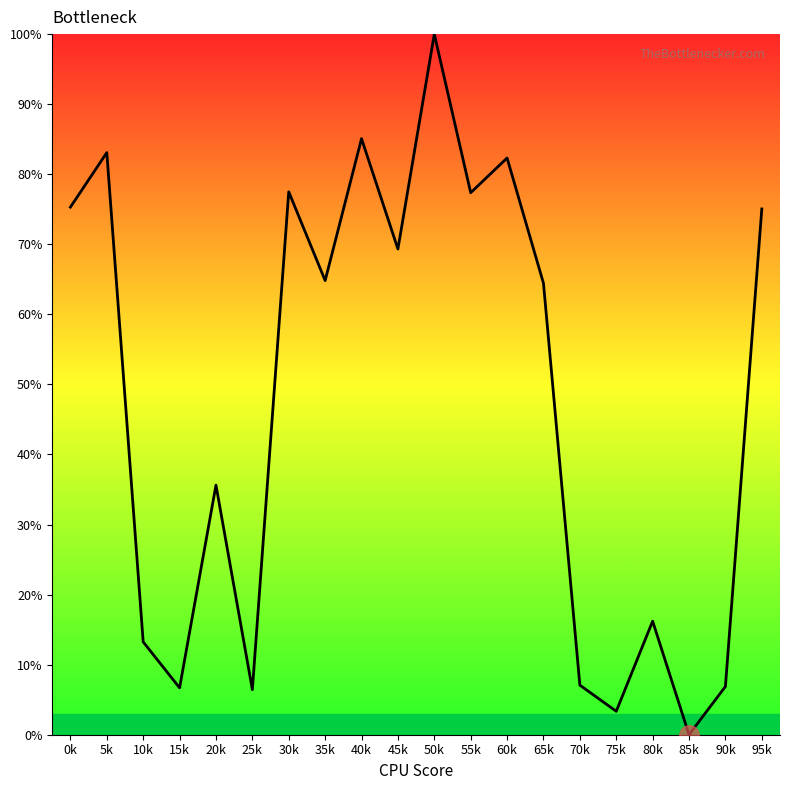

What is the greatest value displayed?

100.0